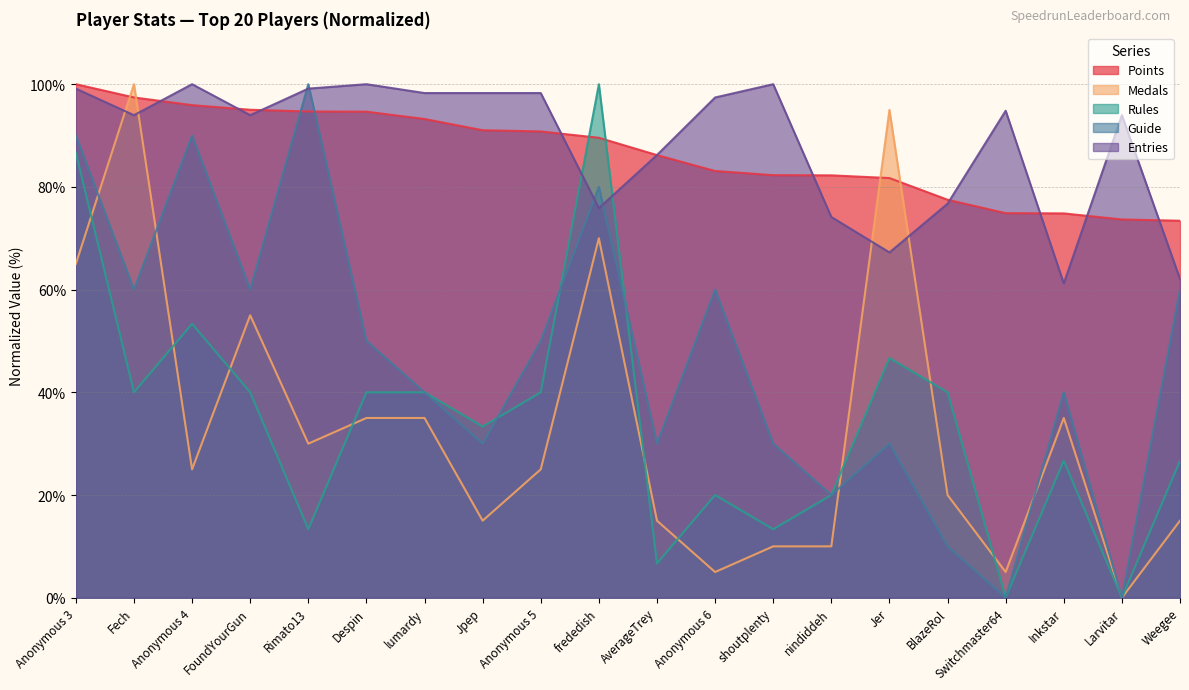

What is the spread (max minus min) of values at Fech?

60.0